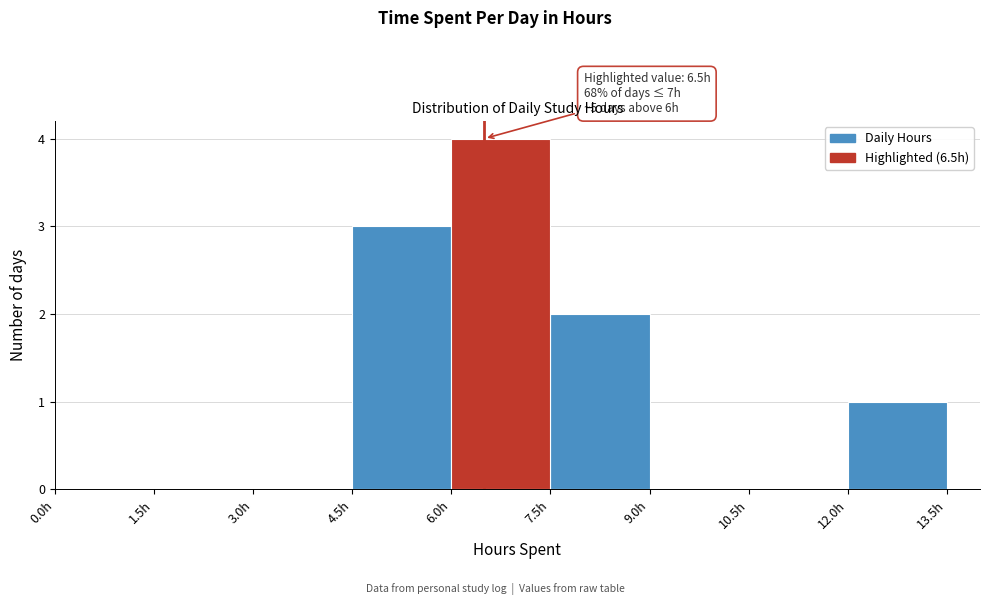

Which range on the x-axis has the tallest bar?

6.0 to 7.5